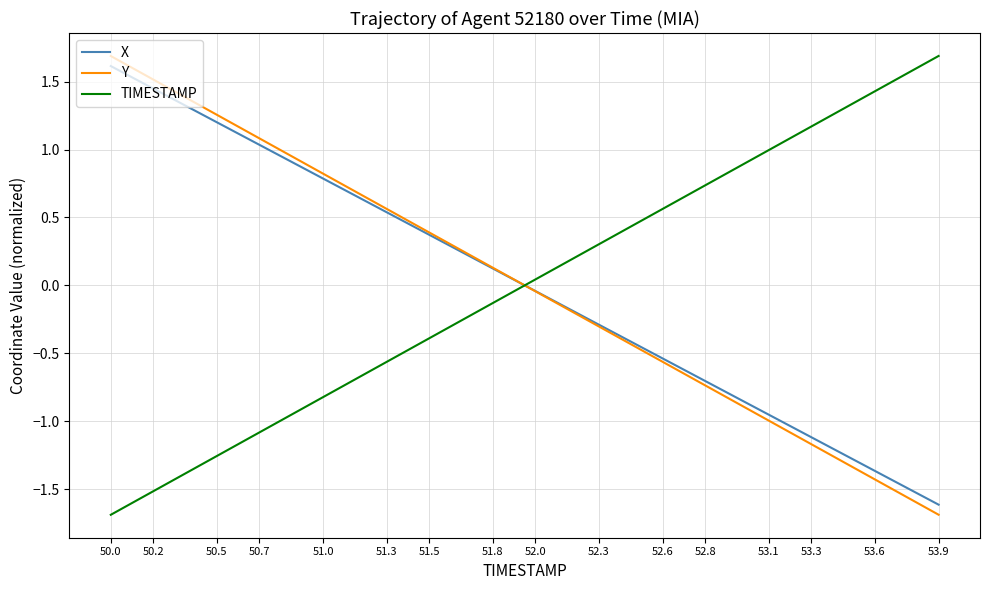

What is the maximum value for TIMESTAMP?

1.7